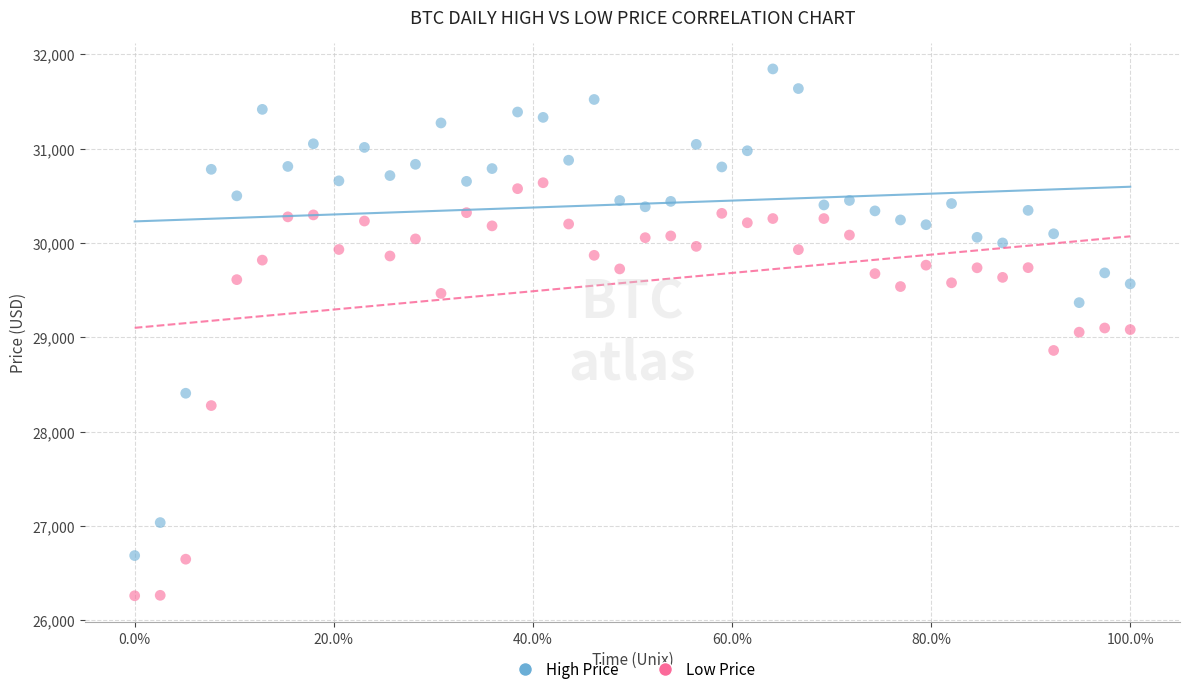

Which series contains the highest Y value?

High Price